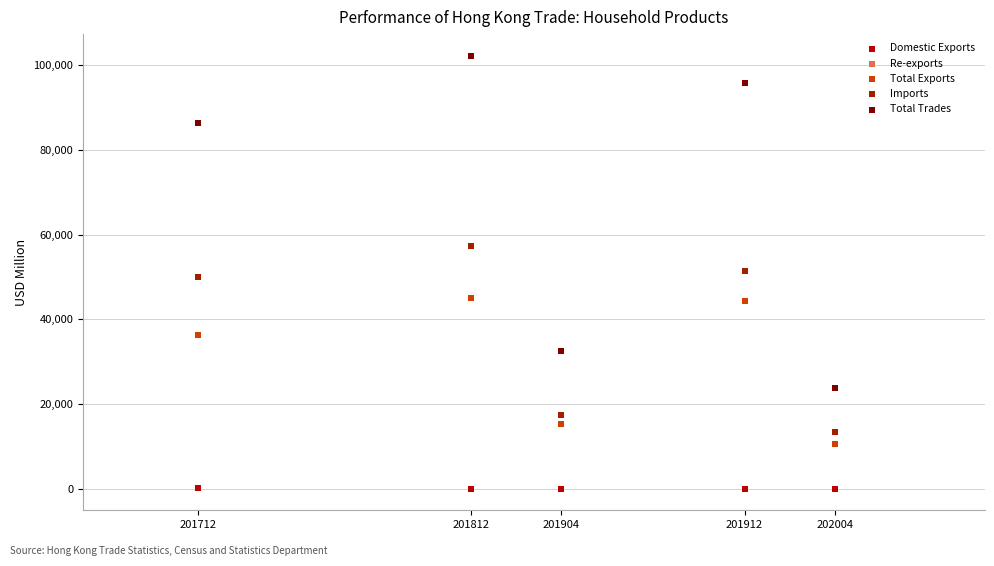

Which series reaches the minimum Y coordinate?

Domestic Exports